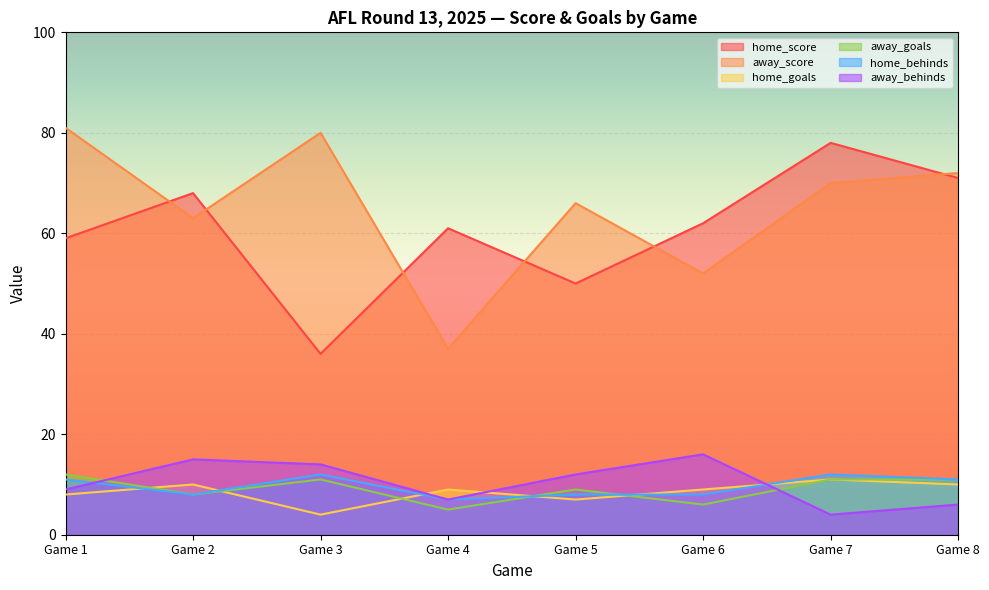

Where is away_score nearest to the value 59?

Game 2